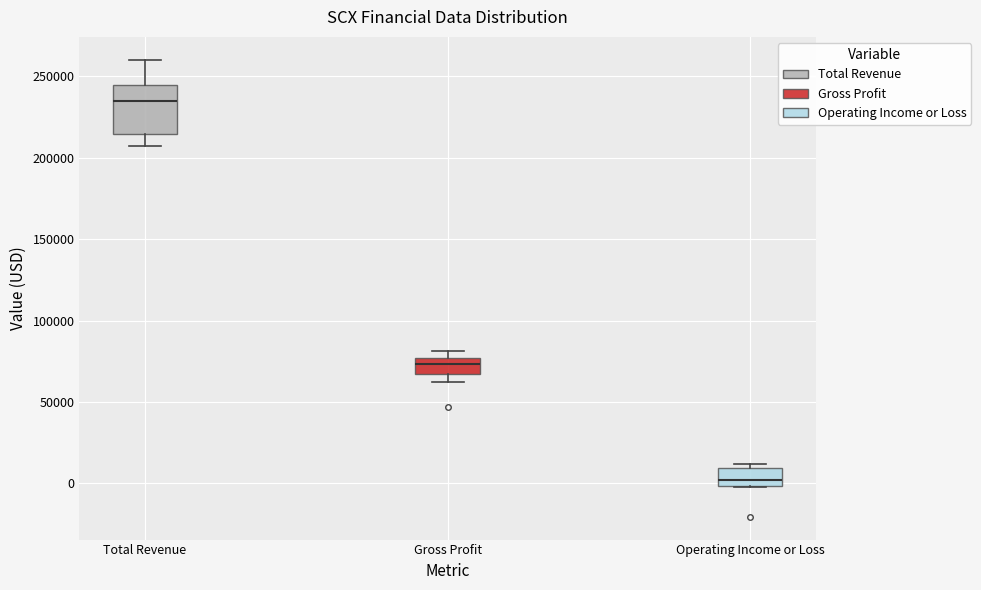

Reading left to right, transcribe this box plot: for each box, give where its median line is, the range the box spans, and where its two whiskers end, as read against the y-axis. The values are not printed on the chart, so give them approximately, as read against the axis.

Total Revenue: median 235000, box 215000 to 245000, whiskers 205000 to 260000
Gross Profit: median 75000 (inside the box), box 65000 to 75000, whiskers 60000 to 80000
Operating Income or Loss: median 0 (just above the box's lower edge), box 0 to 10000, whiskers 0 to 10000 (just above the box's upper edge)